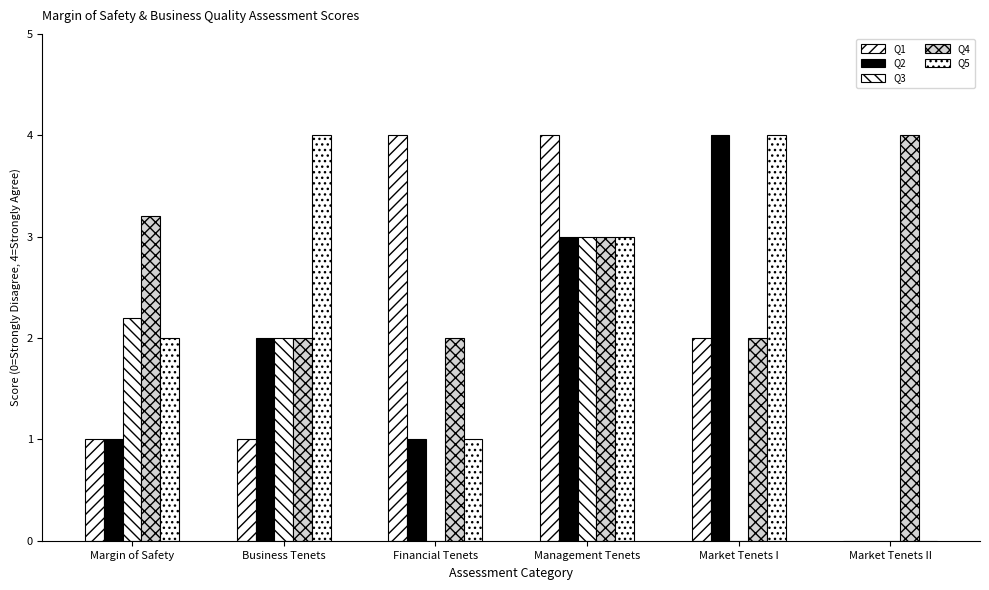

What is the total value across all series at Market Tenets I?

12.0